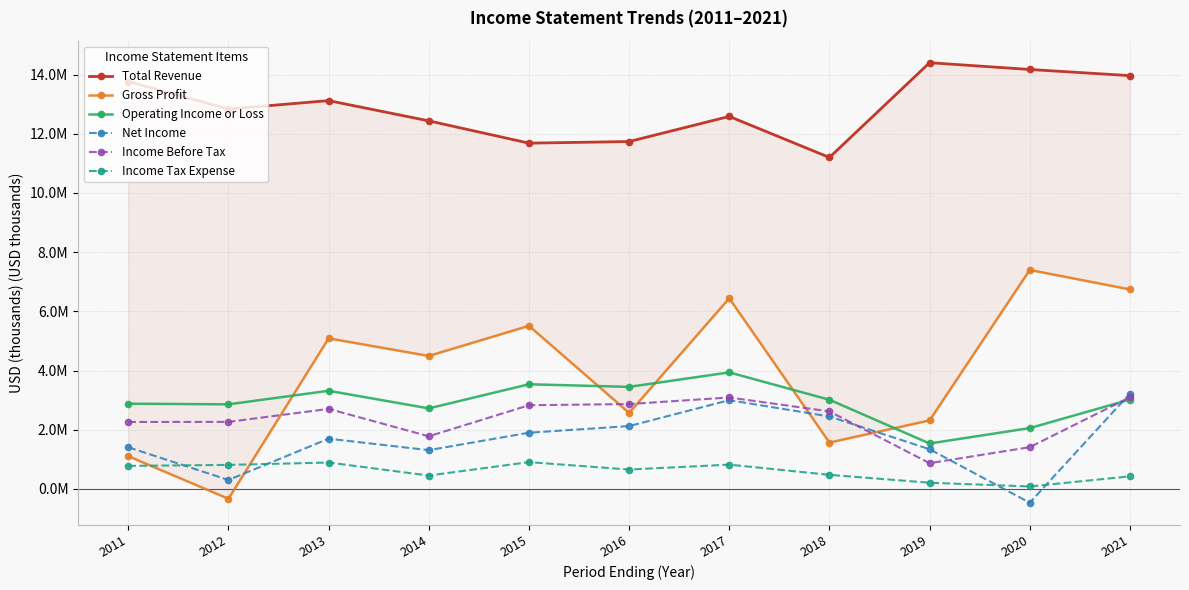

What are all the series names shown in the legend?

Total Revenue, Gross Profit, Operating Income or Loss, Net Income, Income Before Tax, Income Tax Expense